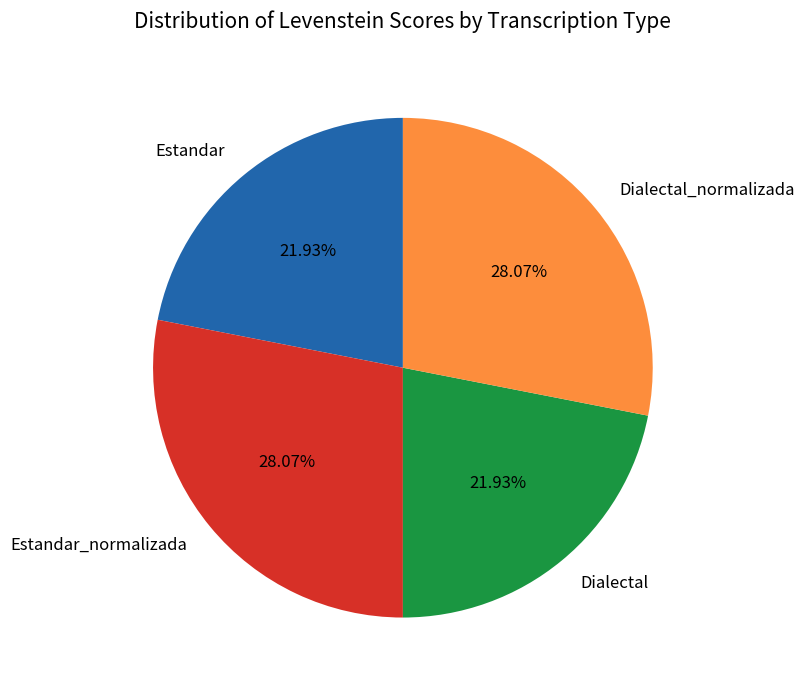

What percentage do Estandar and Estandar_normalizada together represent?

50.0%